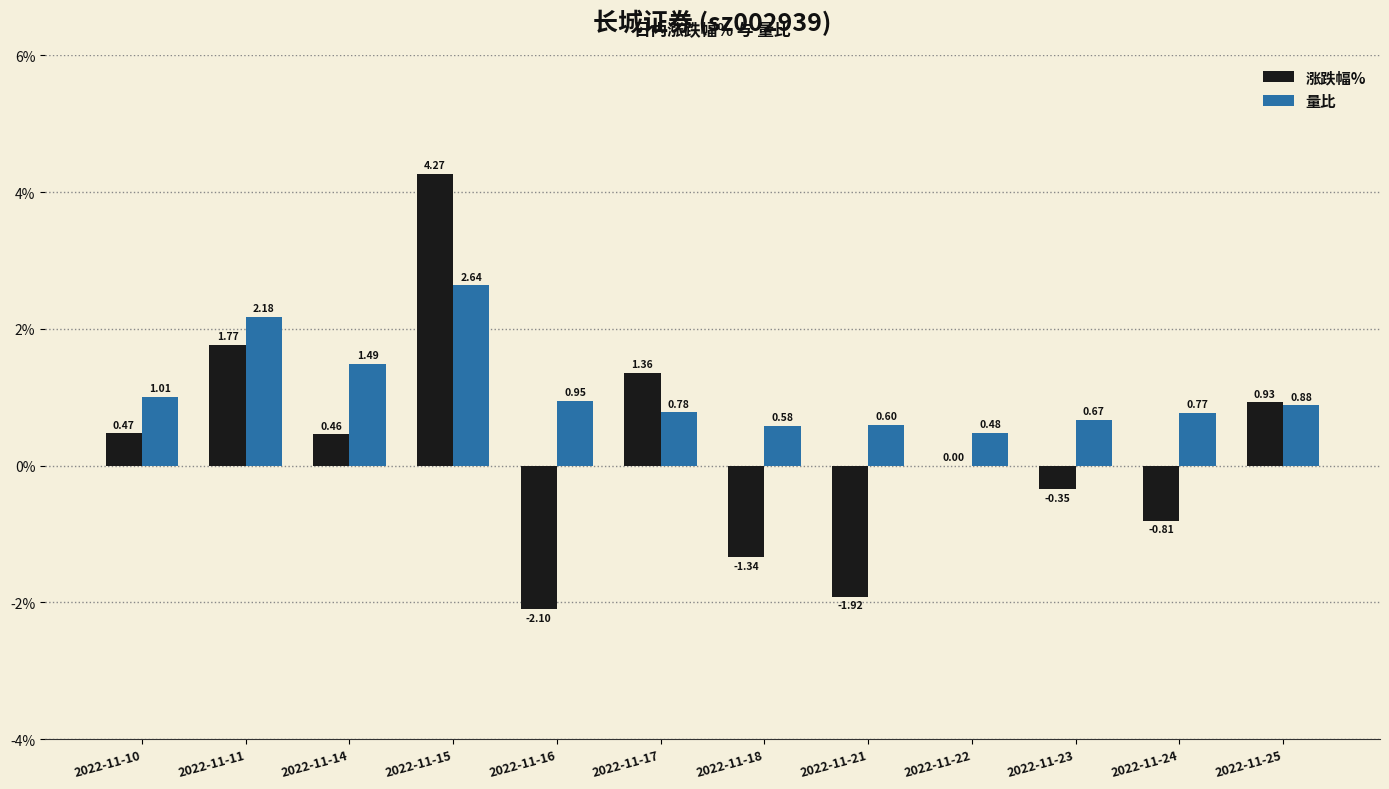

Is the value of 涨跌幅% at 2022-11-21 greater than the value of 量比 at 2022-11-18?

No